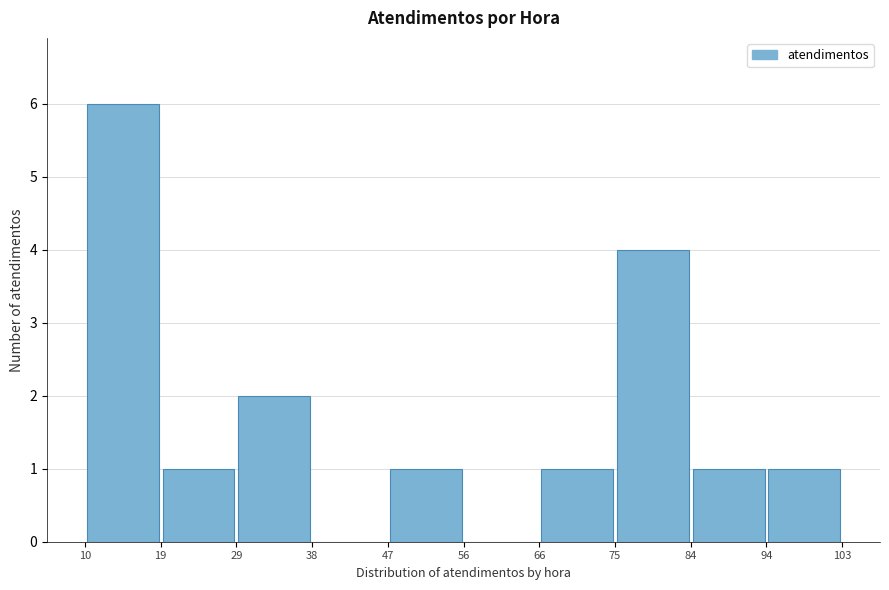

Reading left to right, transcribe this chart: for each bar, give the range it covers on the x-axis and its height. The values are not printed on the chart, so give them approximately, as read against the axis.

10 to 19: 6
19 to 29: 1
29 to 38: 2
38 to 47: 0
47 to 56: 1
56 to 66: 0
66 to 75: 1
75 to 84: 4
84 to 94: 1
94 to 103: 1